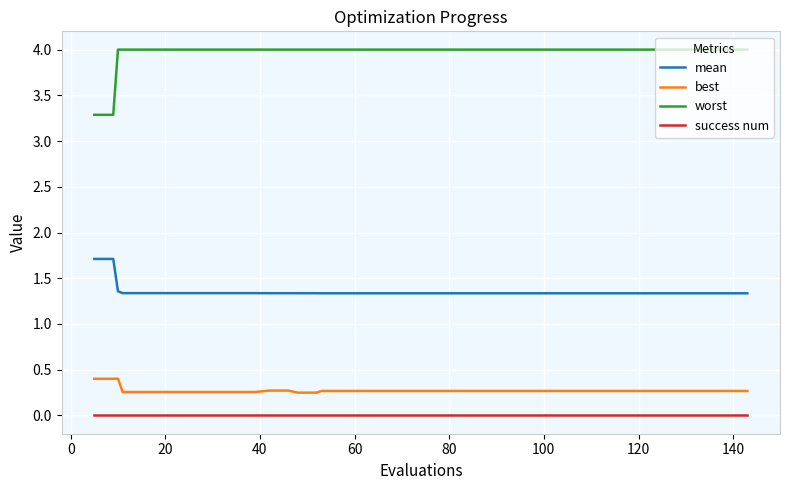

True or false: best and success num intersect in this chart.

False